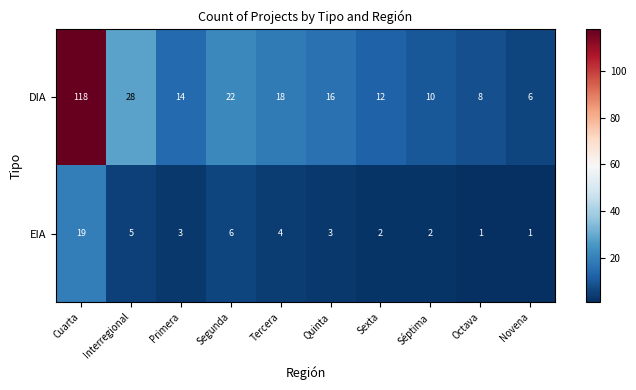

Read the DIA value at Tercera, to the nearest 5.

20